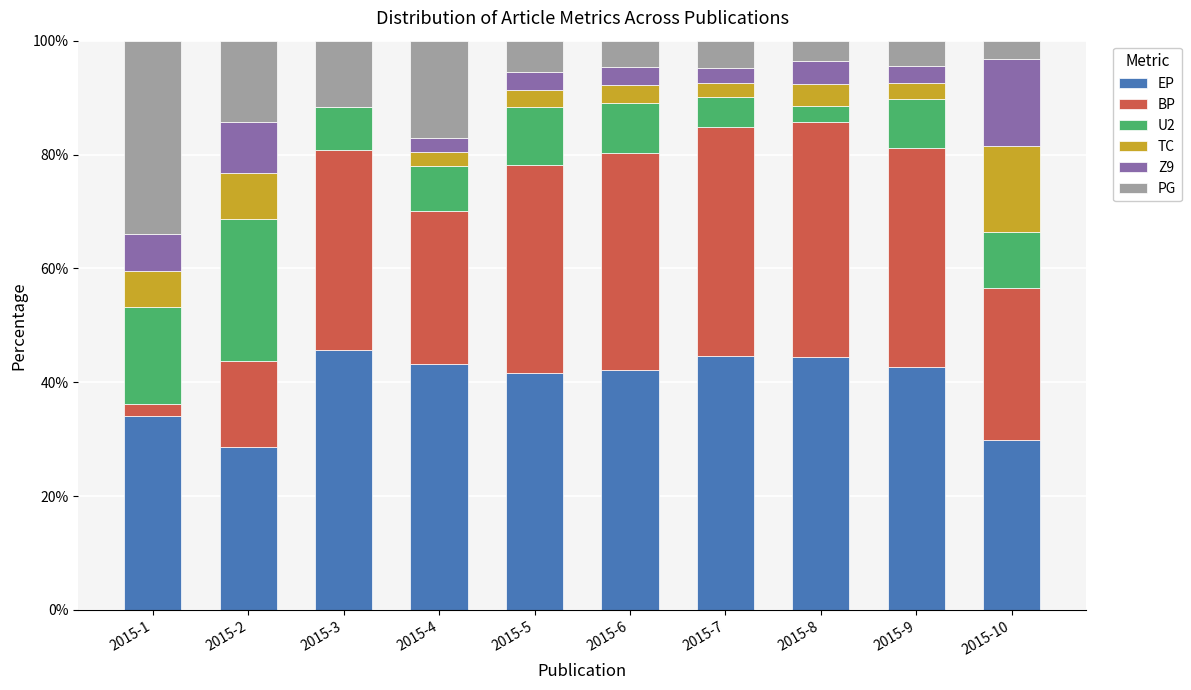

What is the total value across all series at 2015-9?

100.0